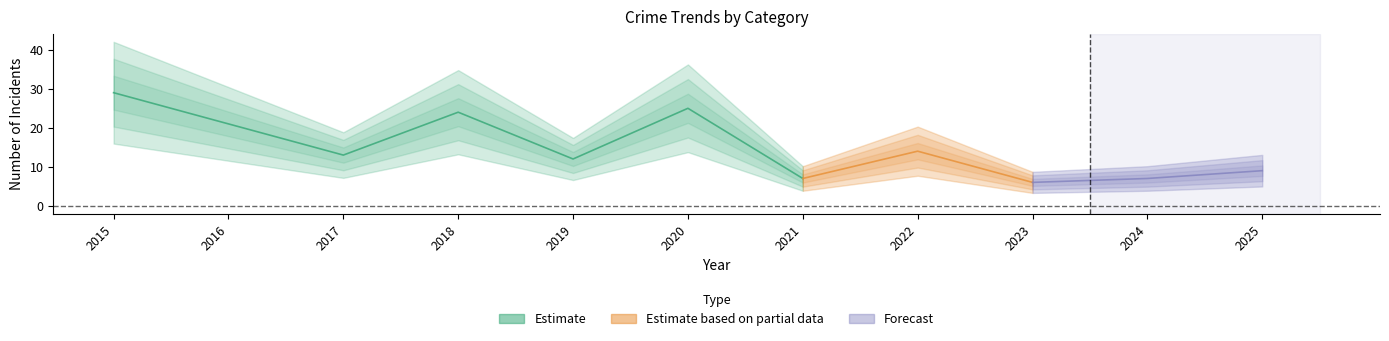

What is the spread (max minus min) of values at 2024?

6